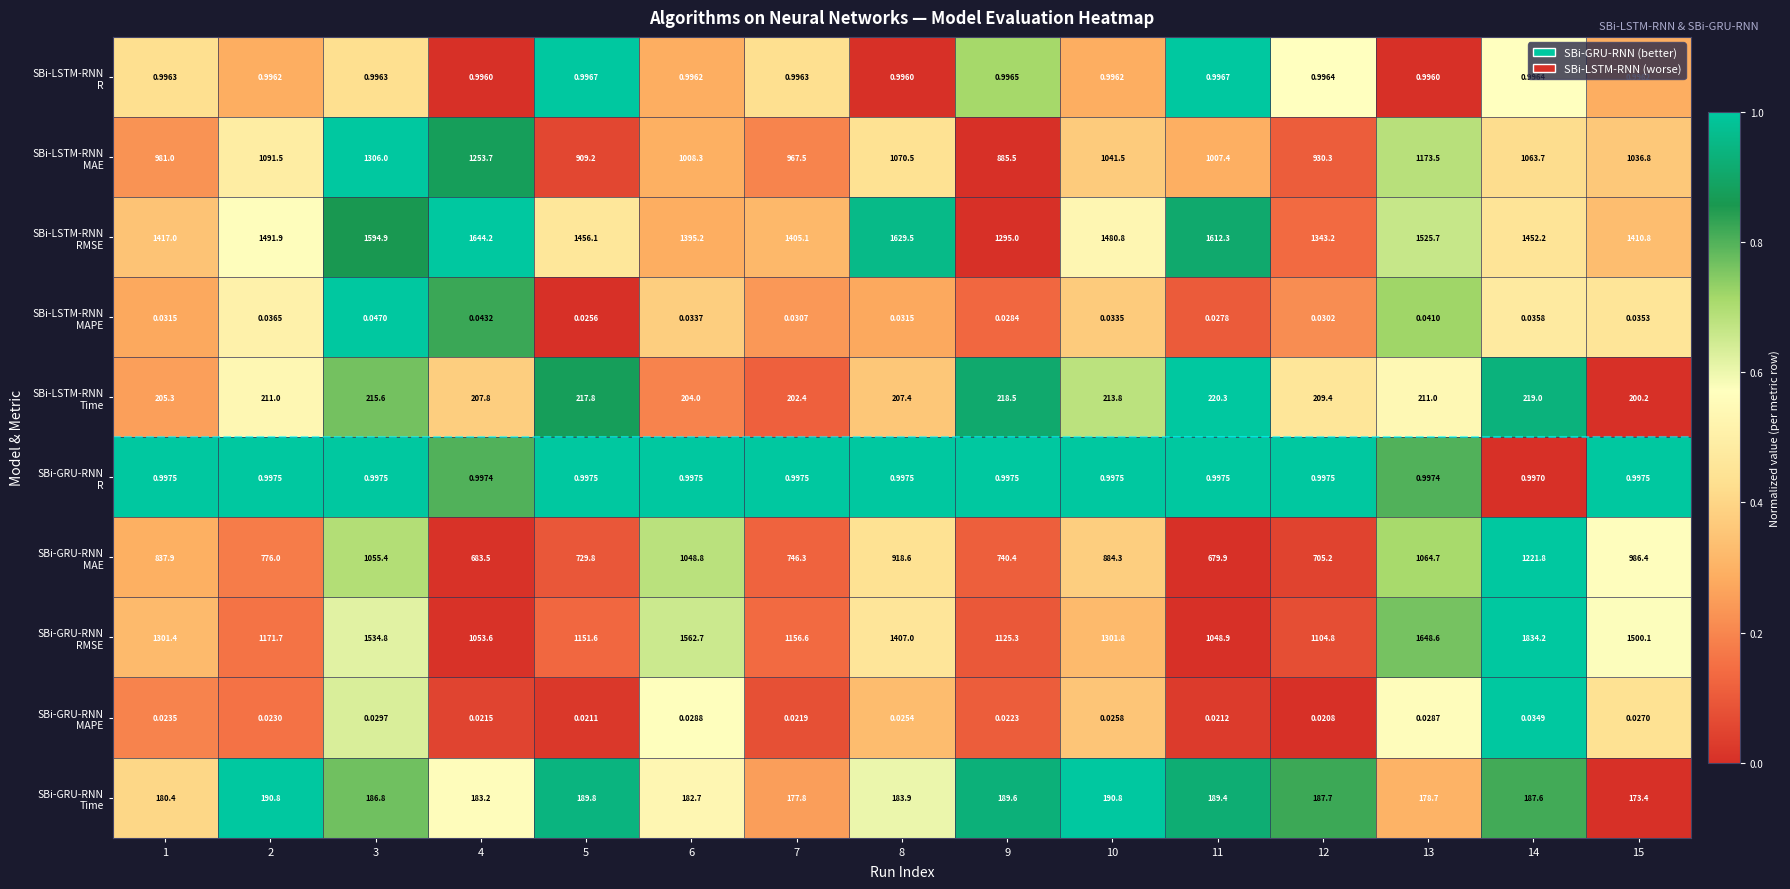

Between 3 and 5, which is larger?

5